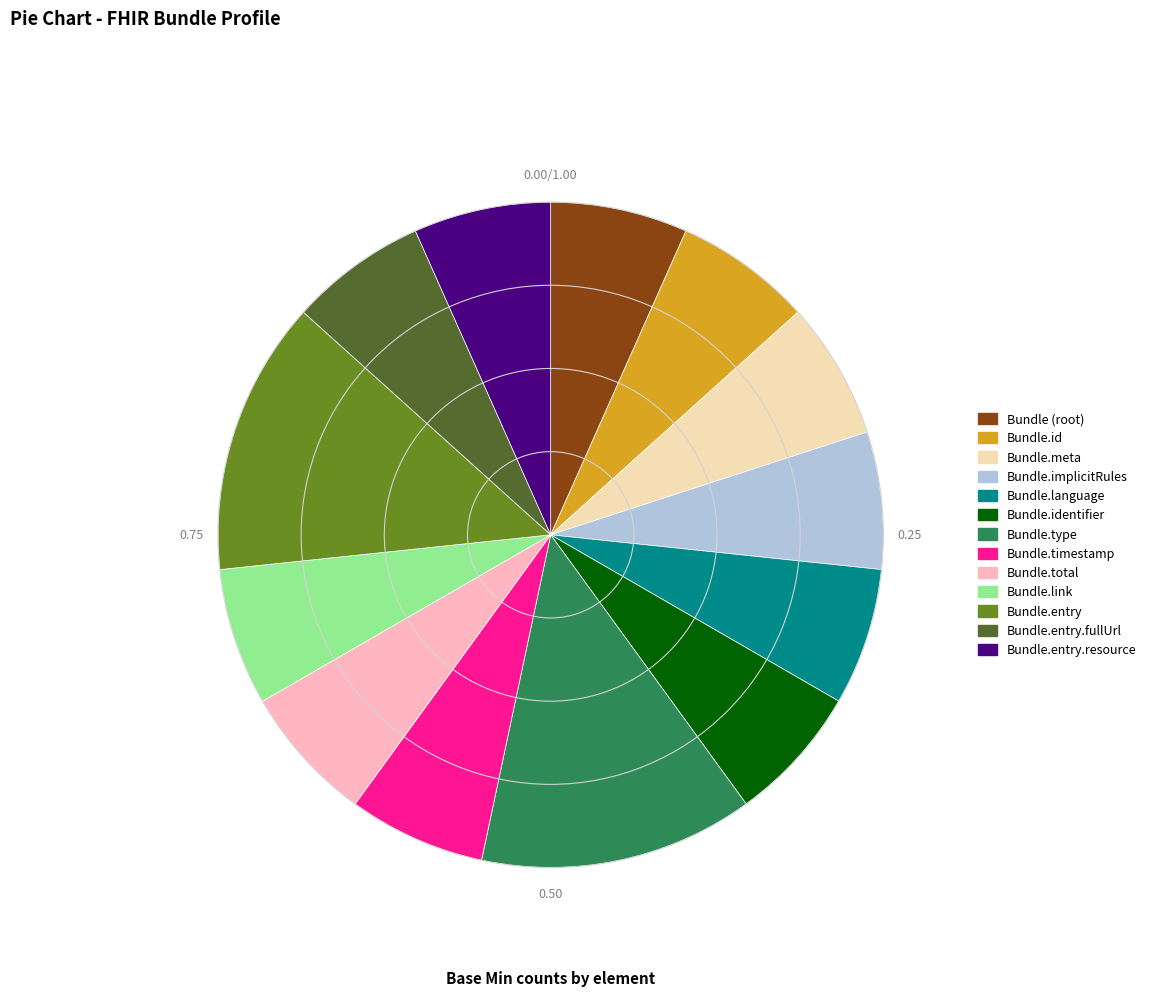

Does any single category account for the majority?

No